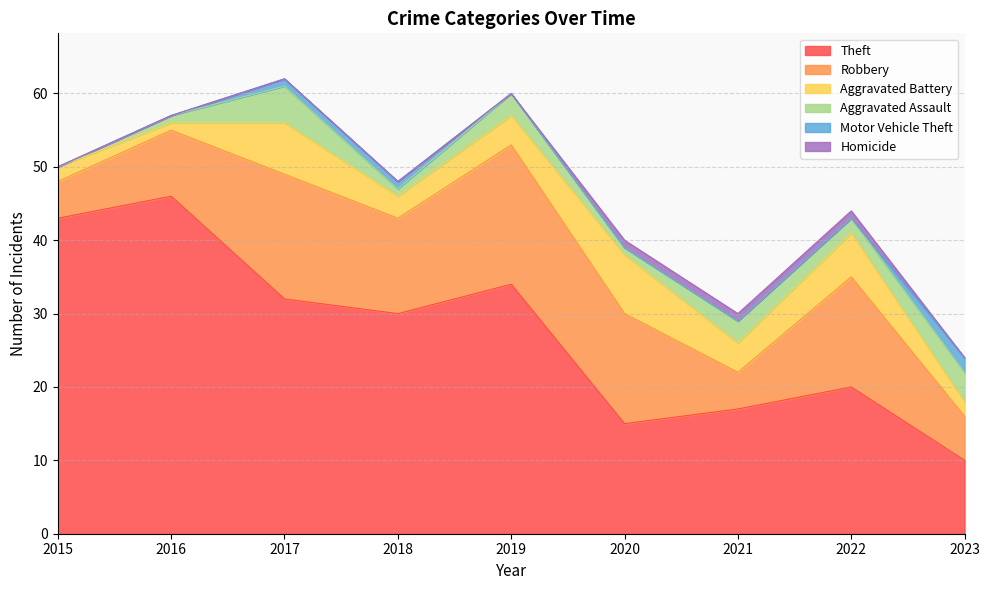

True or false: Robbery and Homicide cross at least once.

False